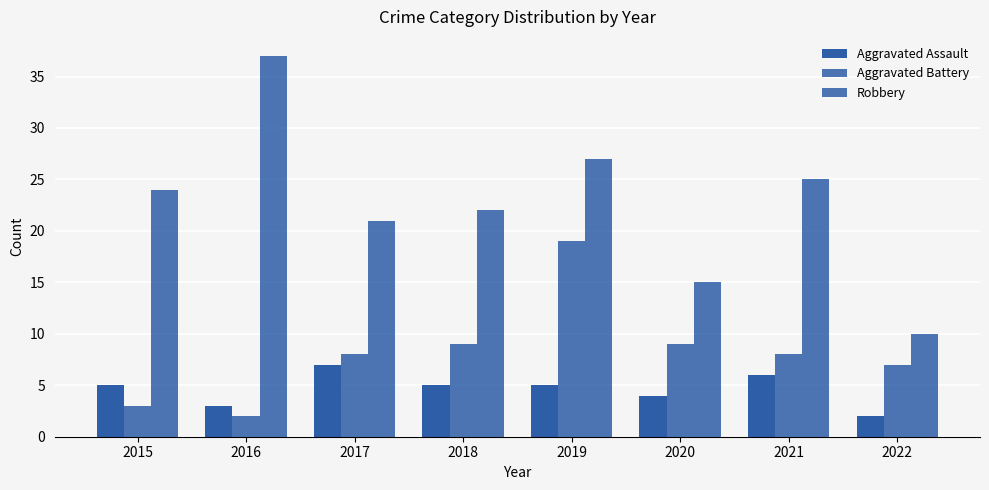

Is it true that Aggravated Assault equals 5 at 2018?

True